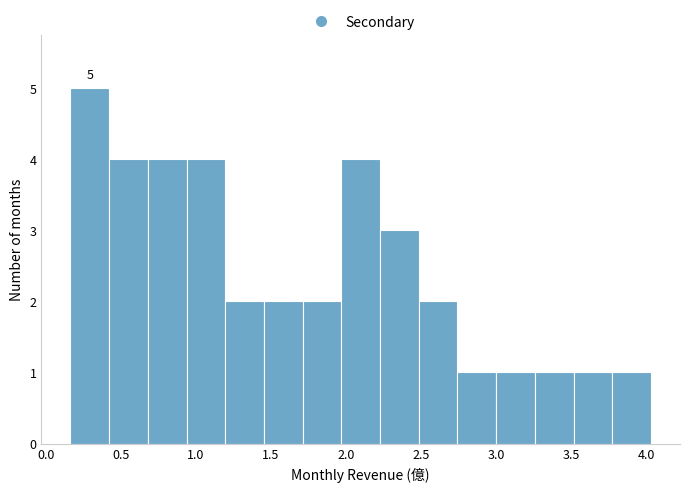

Over which range of the x-axis is the bar tallest?

0.15 to 0.40